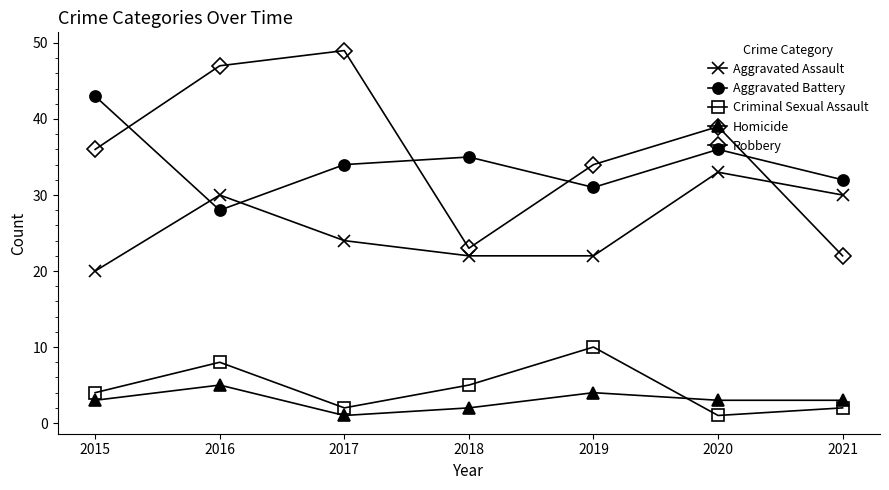

What is the minimum value for Aggravated Assault?

20